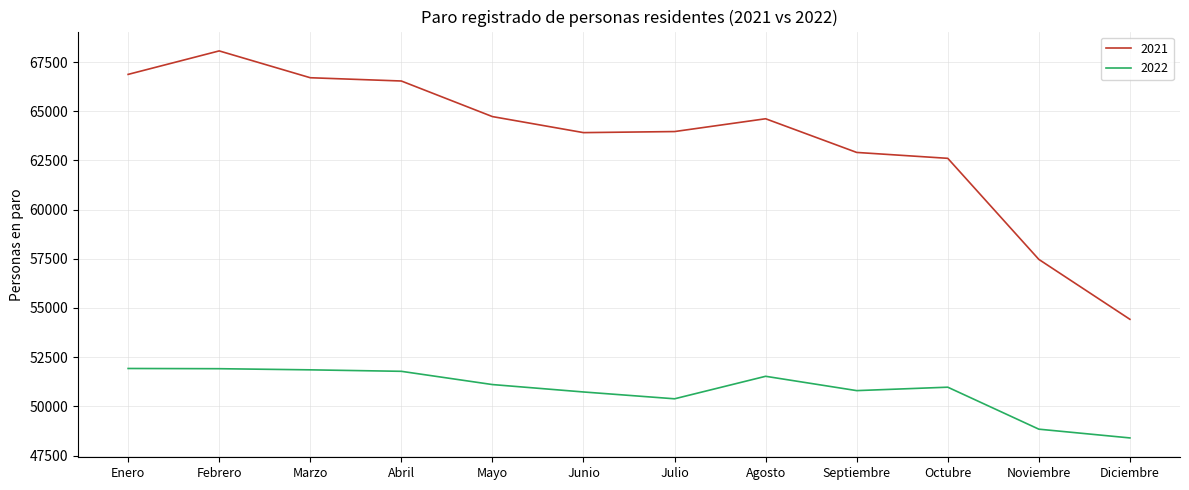

What is the spread (max minus min) of values at Abril?

14758